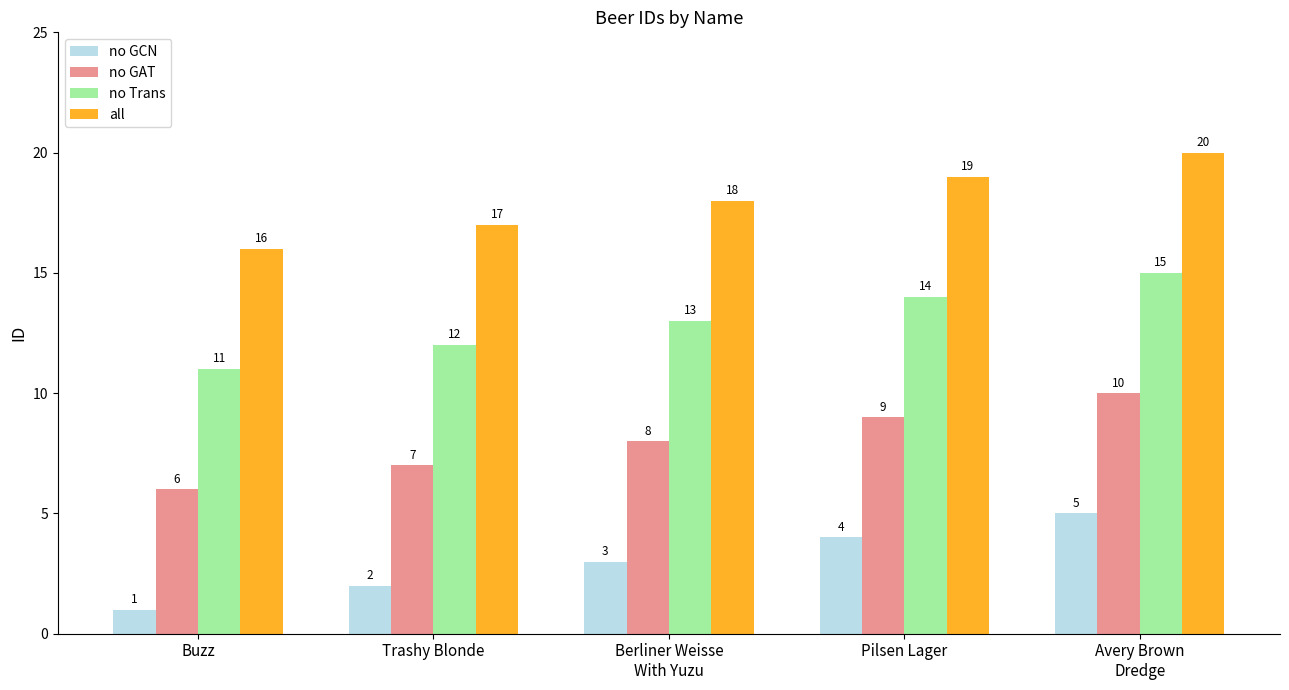

List the series in order of their overall mean, lowest first.

no GCN, no GAT, no Trans, all